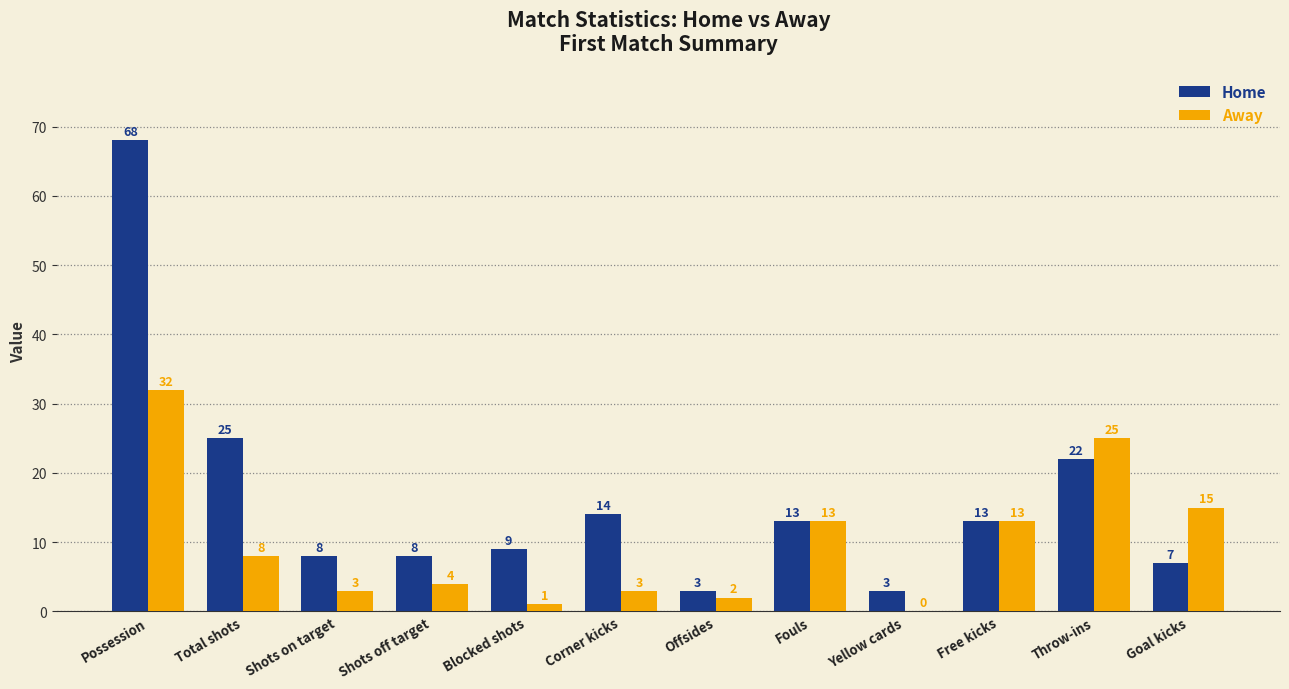

At which label is Home closest to 35?

Total shots